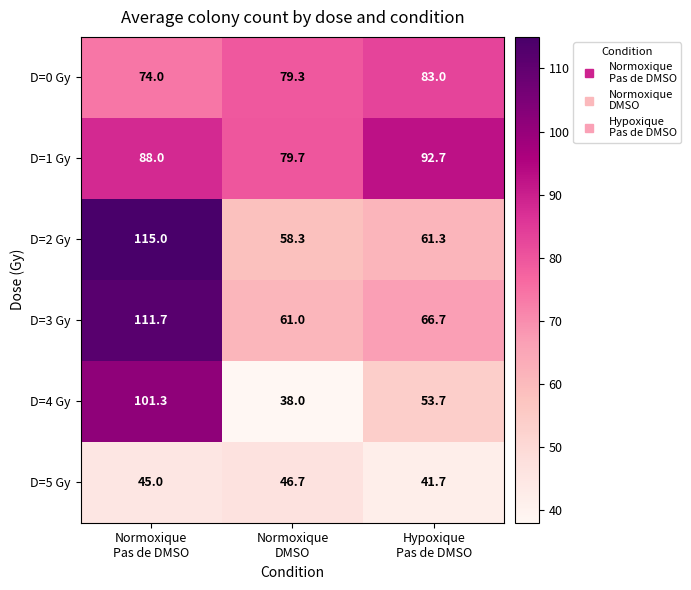

Rank the series at Hypoxique
Pas de DMSO from lowest to highest value.

D=5 Gy, D=4 Gy, D=2 Gy, D=3 Gy, D=0 Gy, D=1 Gy